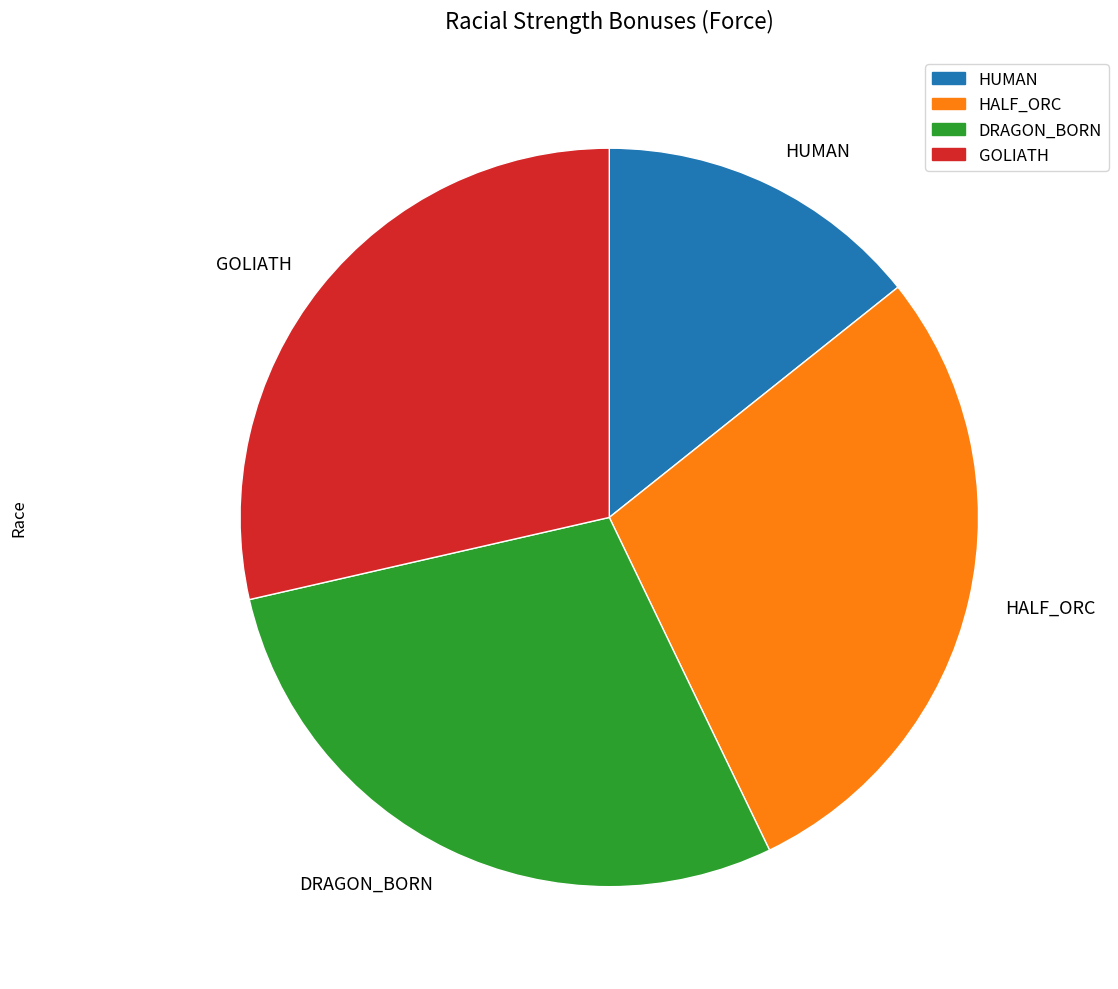

Is there any slice that represents more than half of the pie?

No